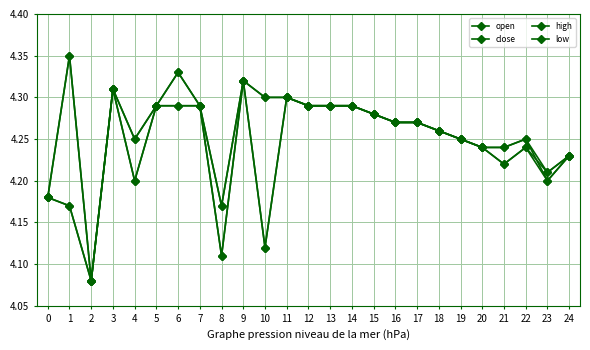

In low, how many points are lower than both neighbors (excluding endpoints)?

6